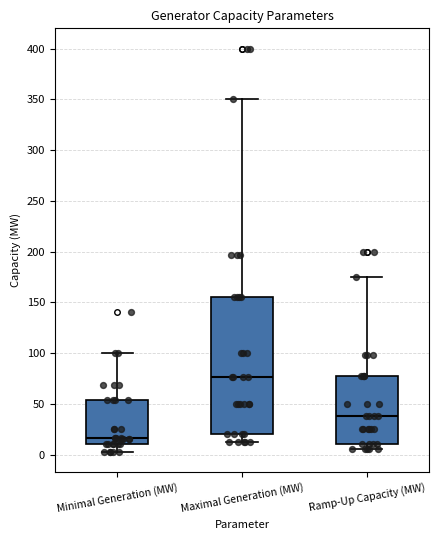

Reading left to right, read every box against the y-axis: the position of its median line, the range the box covers, and the ends of its whiskers. The values are not printed on the chart, so give them approximately, as read against the axis.

Minimal Generation (MW): median 15, box 10 to 55, whiskers 0 to 100
Maximal Generation (MW): median 75, box 20 to 155, whiskers 10 to 350
Ramp-Up Capacity (MW): median 40, box 10 to 80, whiskers 5 to 175